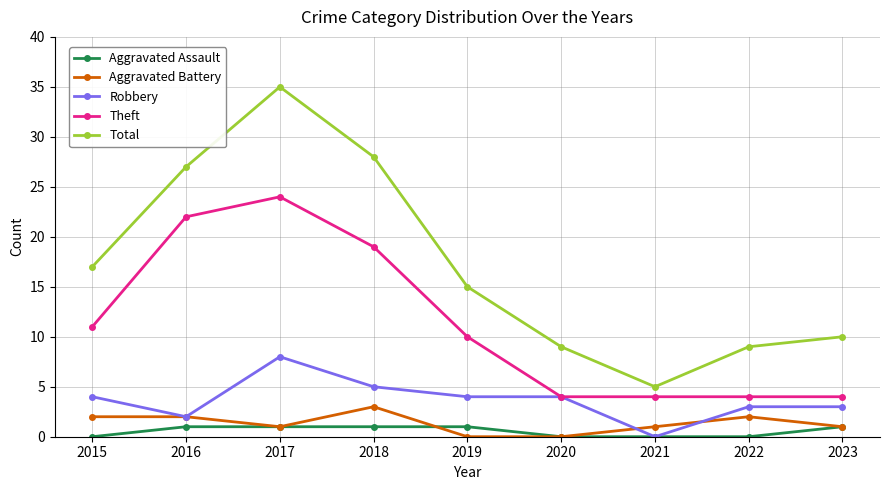

Where is the first local minimum for Robbery?

2016